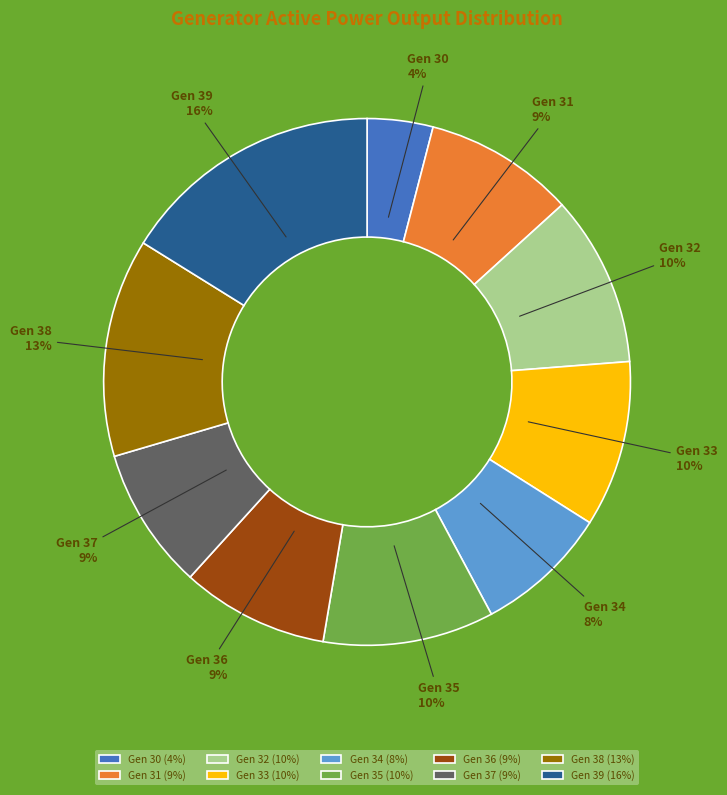

Is the sum of Gen 38 (13%) and Gen 36 (9%) greater than half?

No